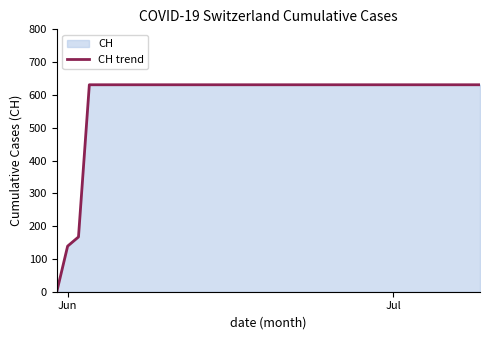

What is the maximum value shown in the chart?

631